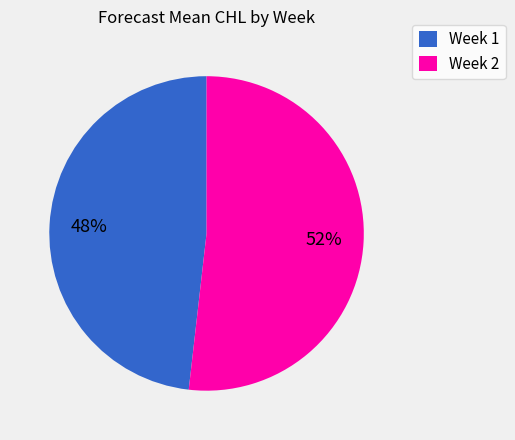

Which has a higher value, Week 2 or Week 1?

Week 2